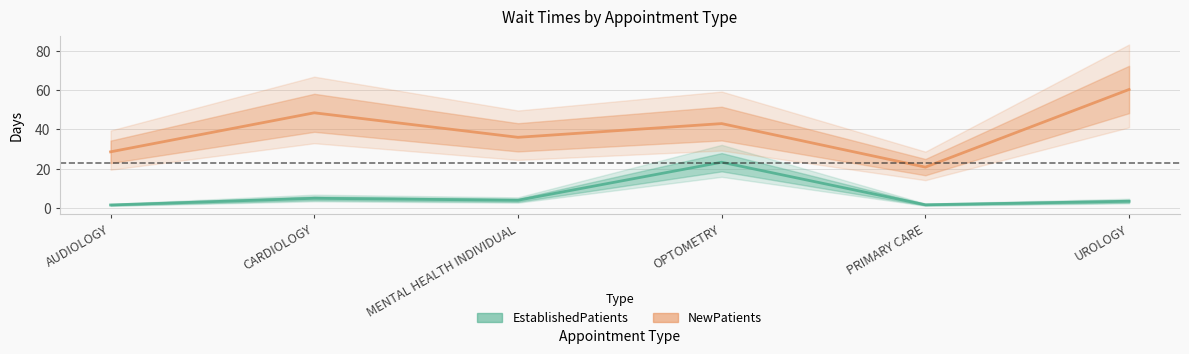

At which category does NewPatients reach its first local peak?

CARDIOLOGY